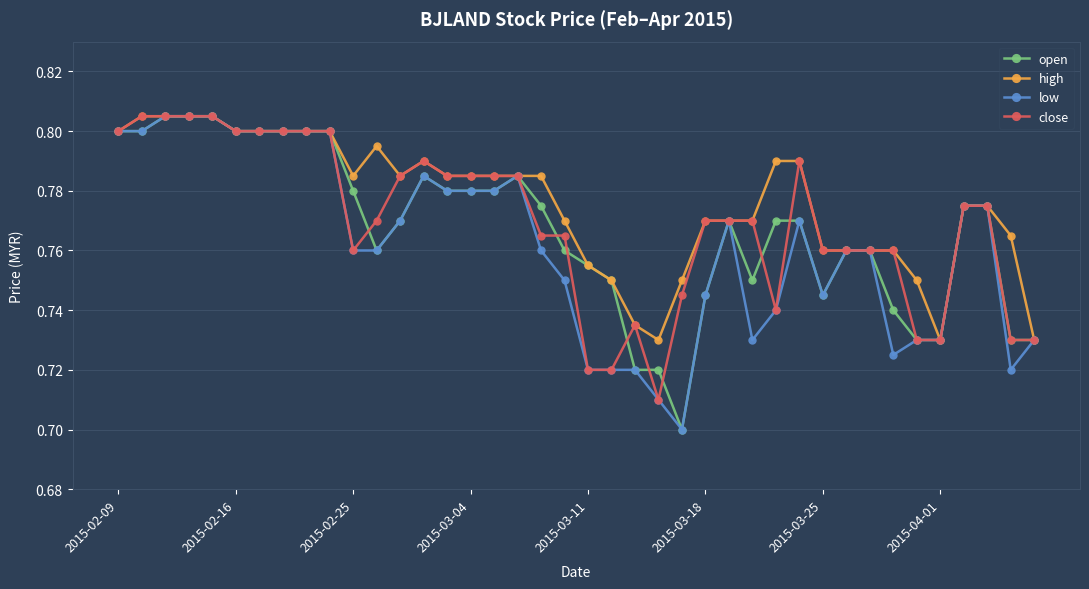

True or false: open has more than 0 points higher than both neighbors.

True